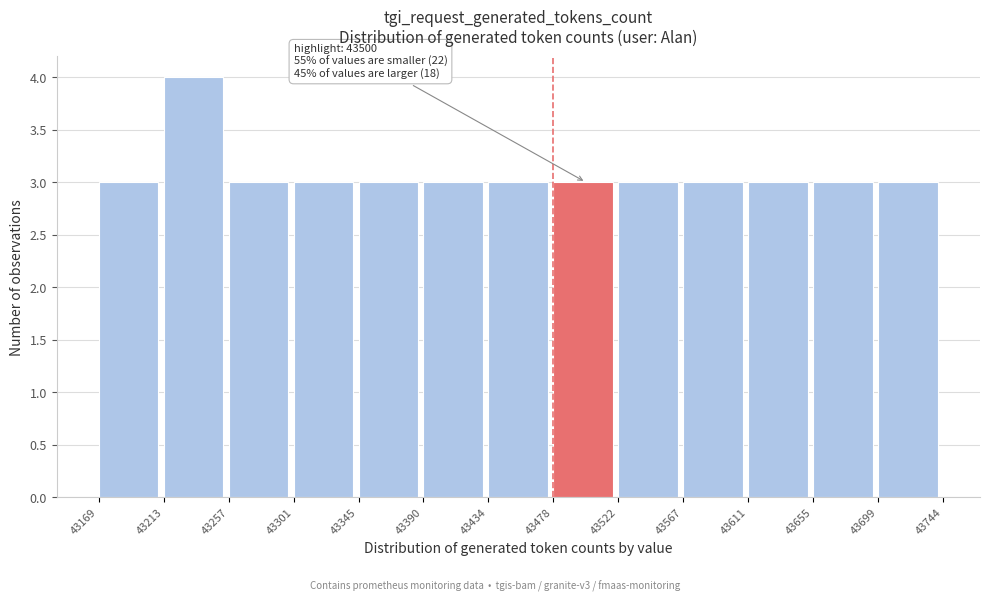

Which range on the x-axis has the tallest bar?

43213 to 43257